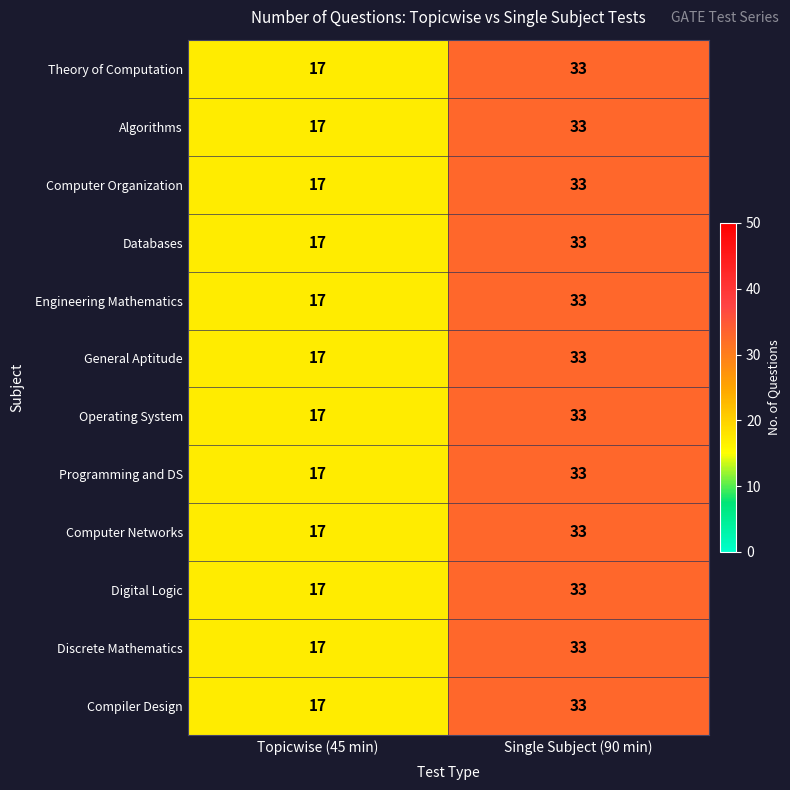

Rank the categories by Discrete Mathematics value from highest to lowest.

Single Subject (90 min), Topicwise (45 min)